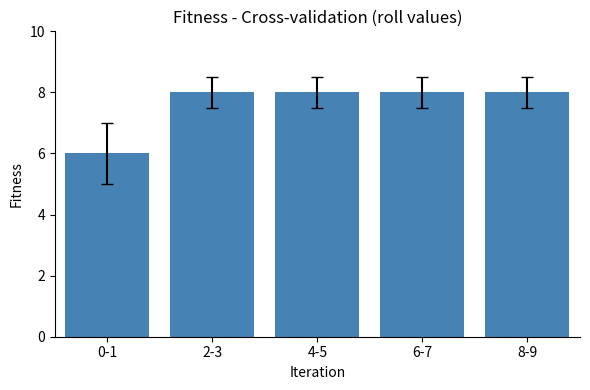

At which category does the chart reach its minimum across all series?

0-1